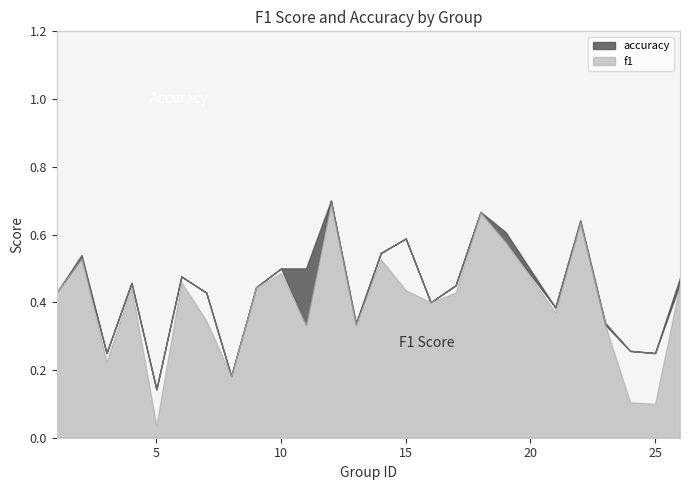

True or false: f1 has a value of 0.6 at 22.

True